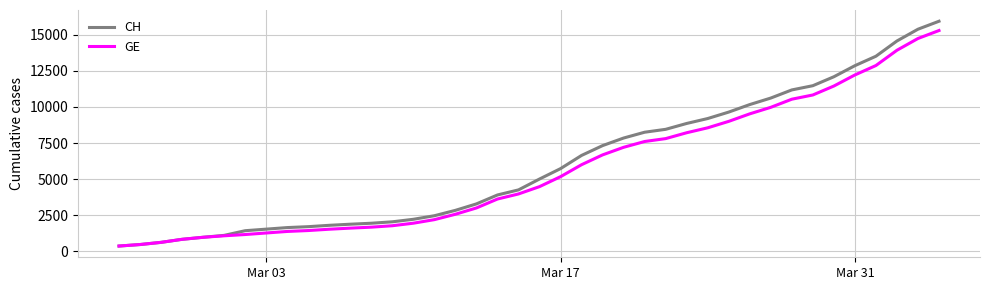

Which series has the largest range (max minus min)?

CH